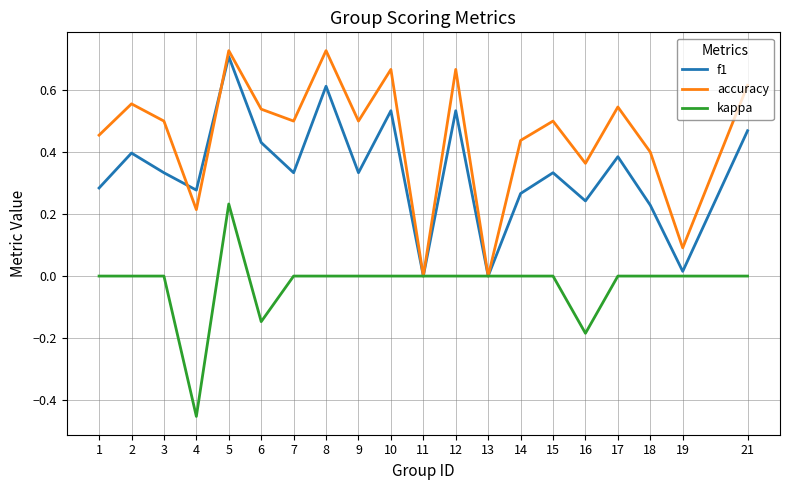

Between which two adjacent categories do f1 and accuracy first intersect?

3 and 4